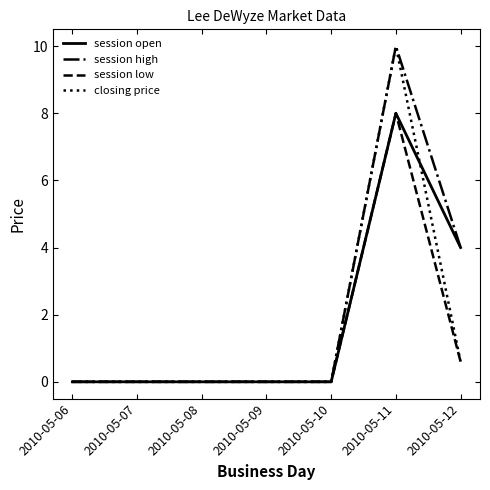

Does the chart have visible grid lines?

No